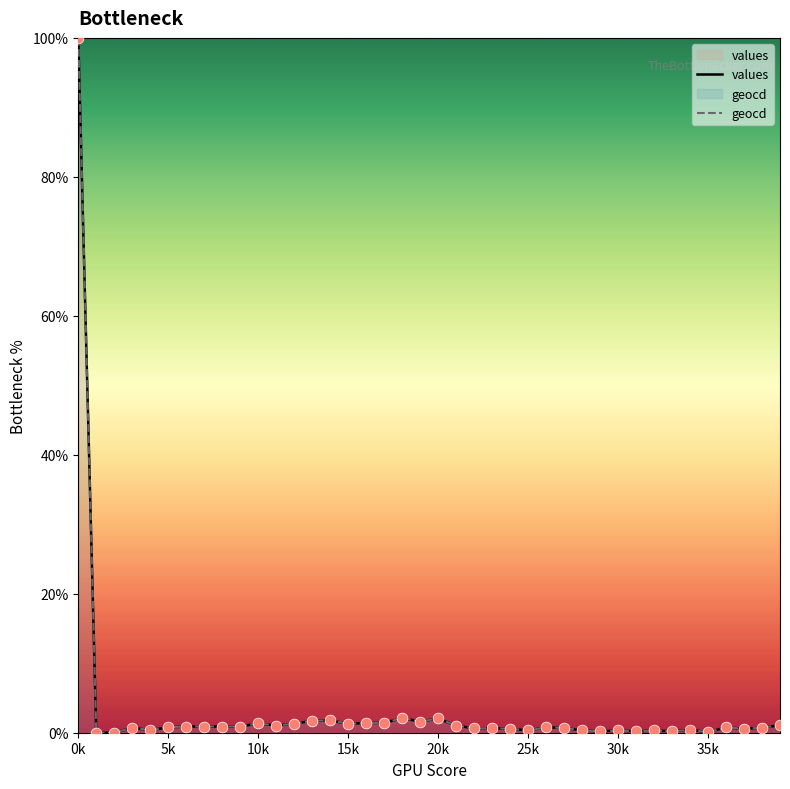

Which series contains the highest Y value?

values